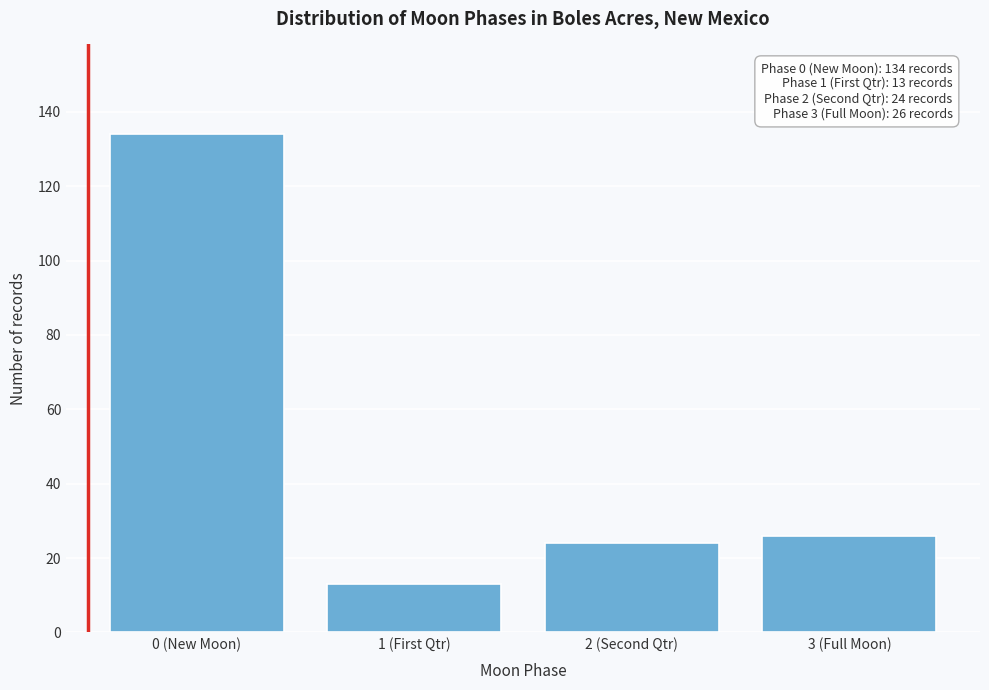

Reading left to right, what are all the values shown in this chart?

134	13	24	26